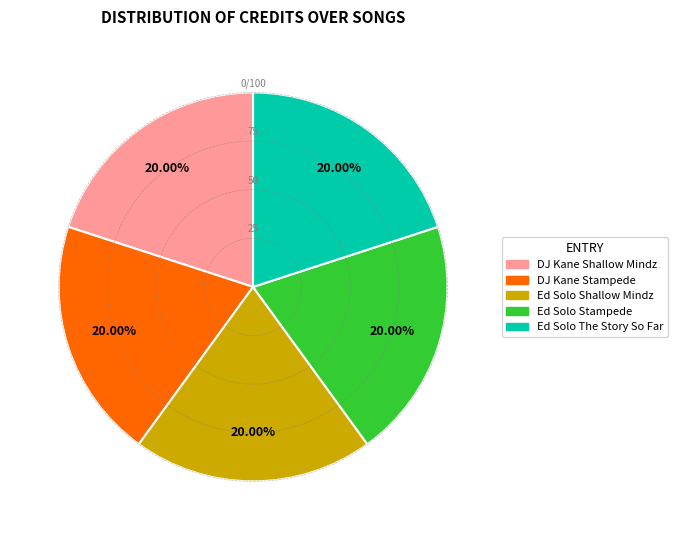

Approximately how many times larger is the value at Ed Solo Stampede compared to DJ Kane Shallow Mindz?

1.0